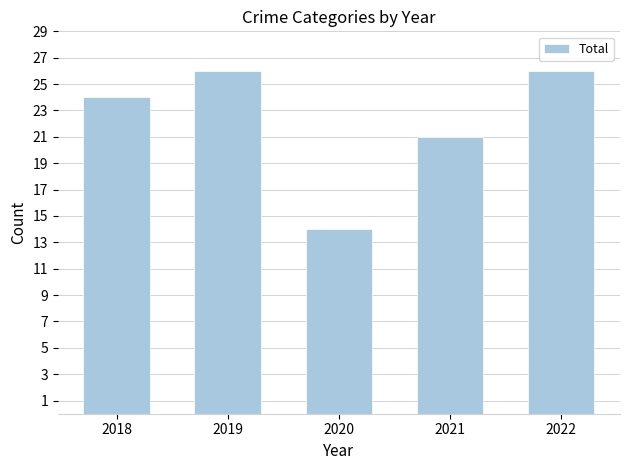

Which label corresponds to the smallest value in the chart?

2020